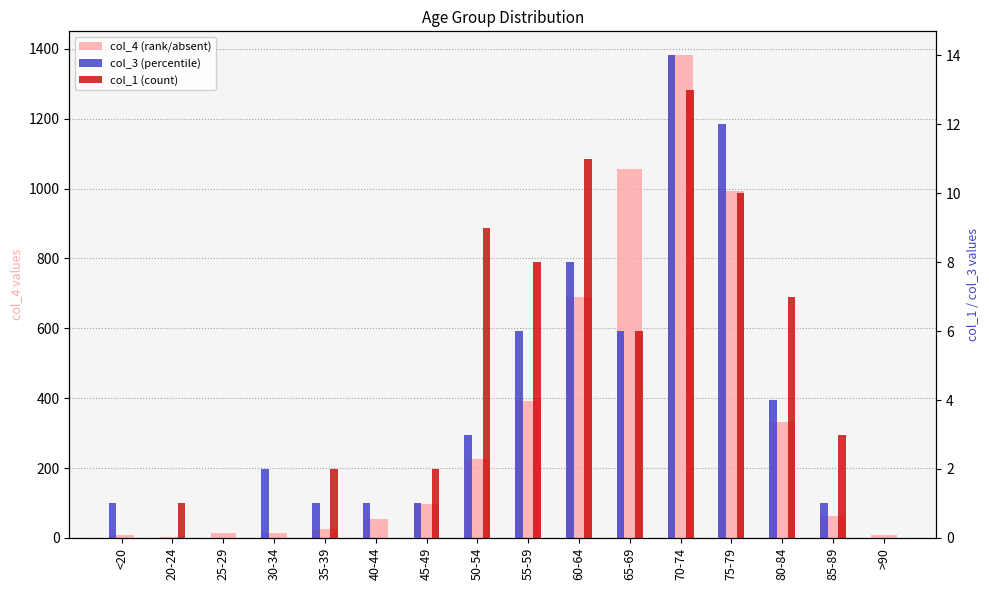

What are all the series names shown in the legend?

col_4, col_3, col_1